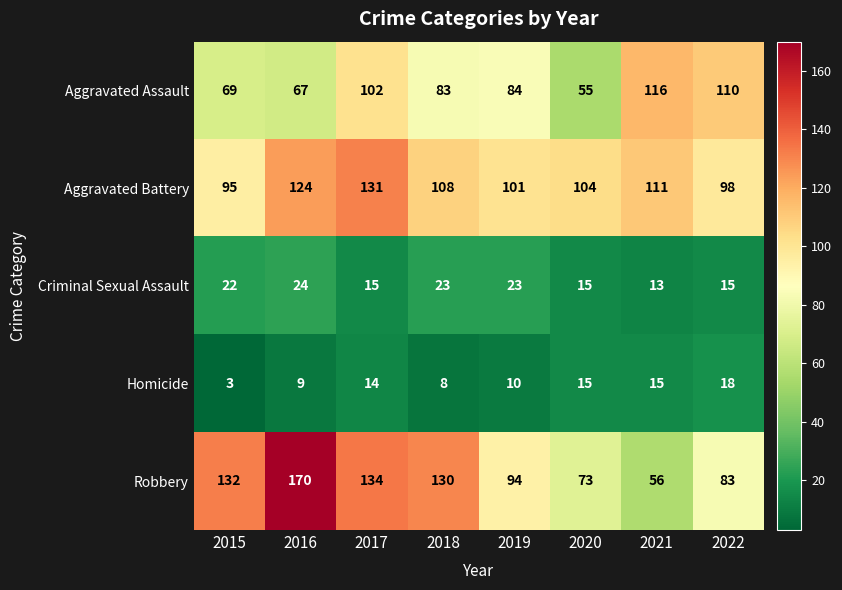

The value of Aggravated Assault at 2020 is 92. True or false?

False